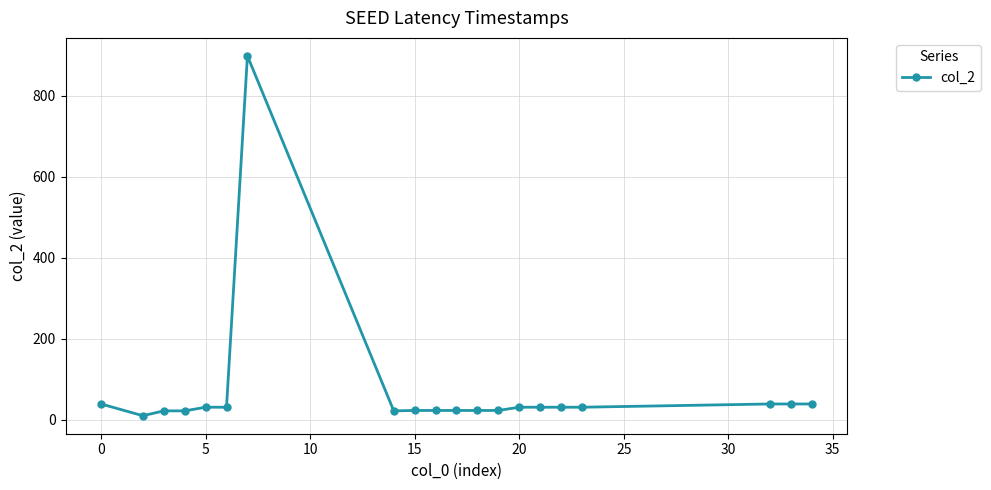

What is the maximum value shown in the chart?

898